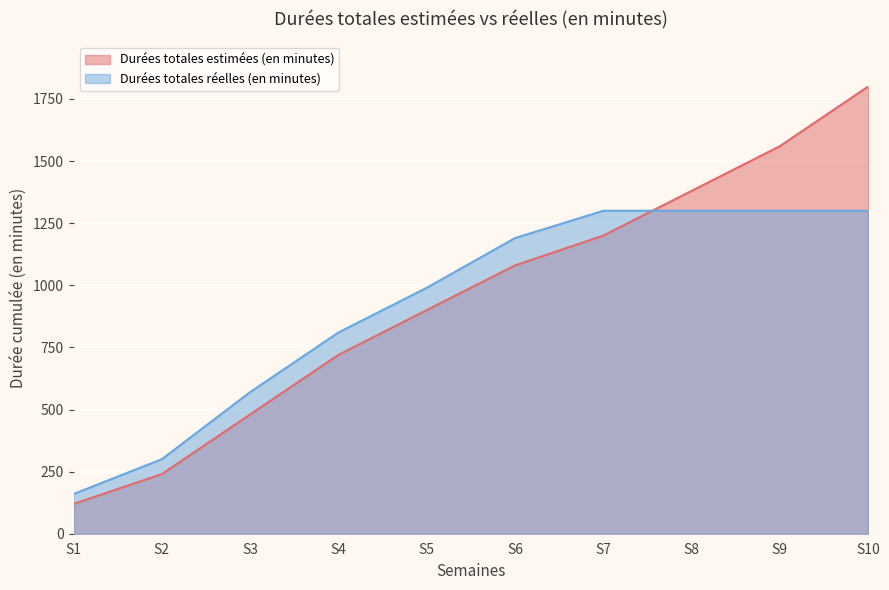

What is the value of the Durées totales estimées (en minutes) point at the 10th from the left?

1800